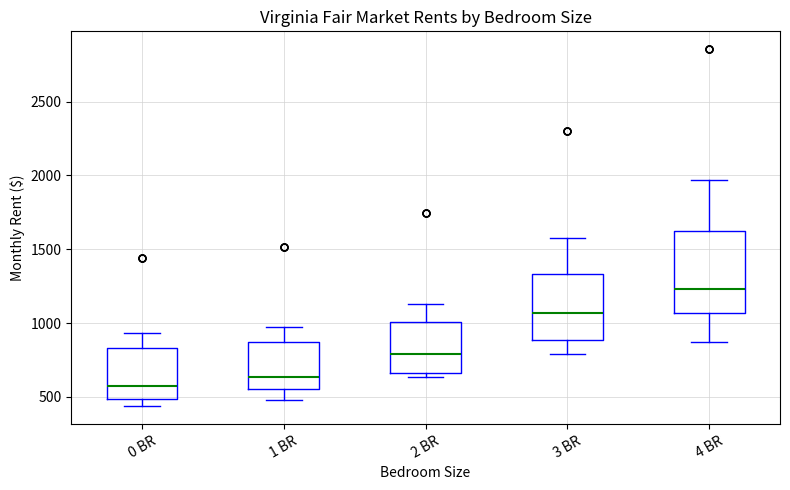

Where is the lower edge of the box for 0 BR on the y-axis? The values are not printed on the chart, so give them approximately, as read against the axis.

500